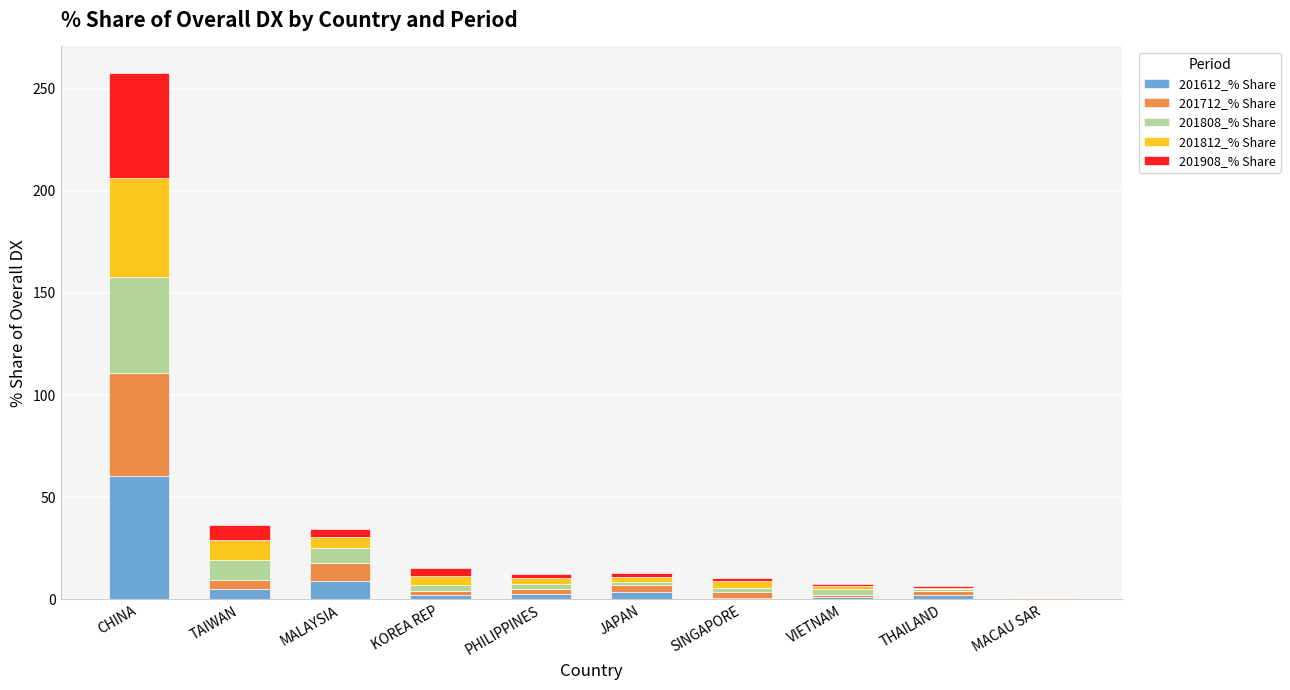

What is the maximum value for 201612_% Share?

60.5